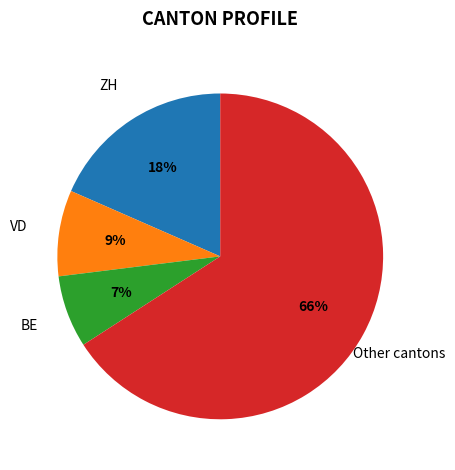

Does any single category account for the majority?

Yes